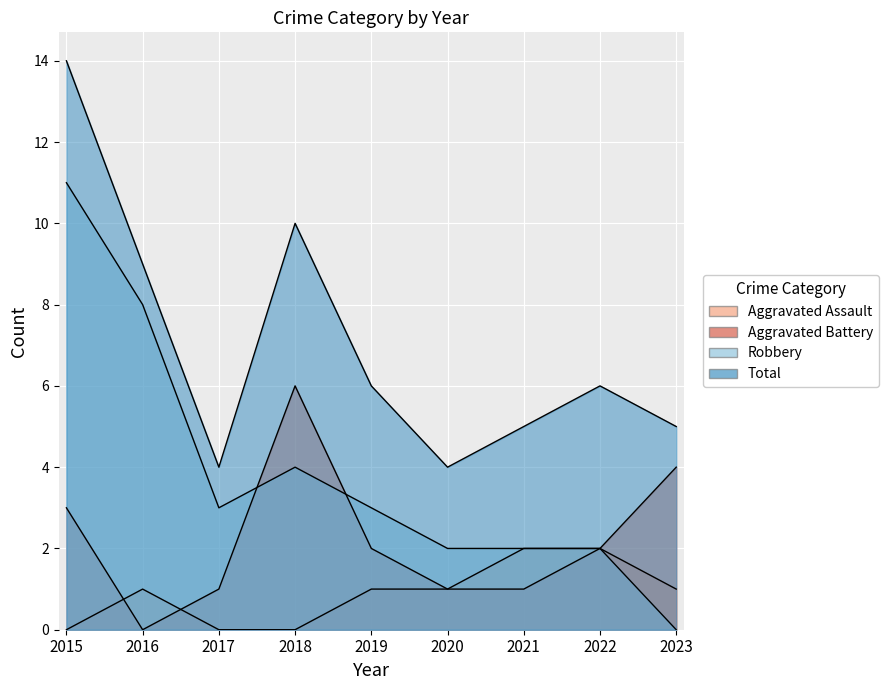

What is the difference between the highest and lowest values at 2016?

9